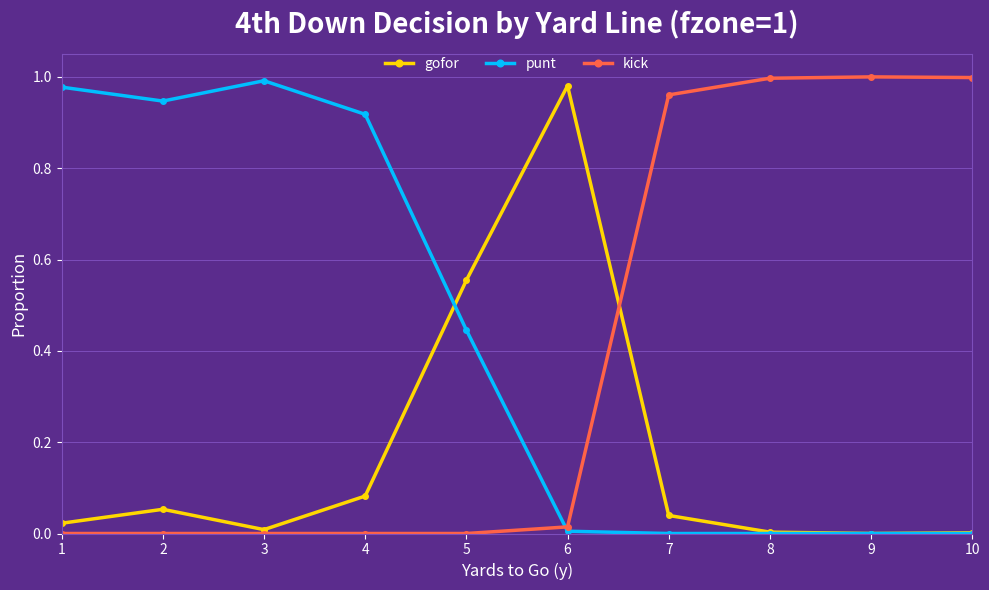

In gofor, how many points are lower than both neighbors (excluding endpoints)?

2